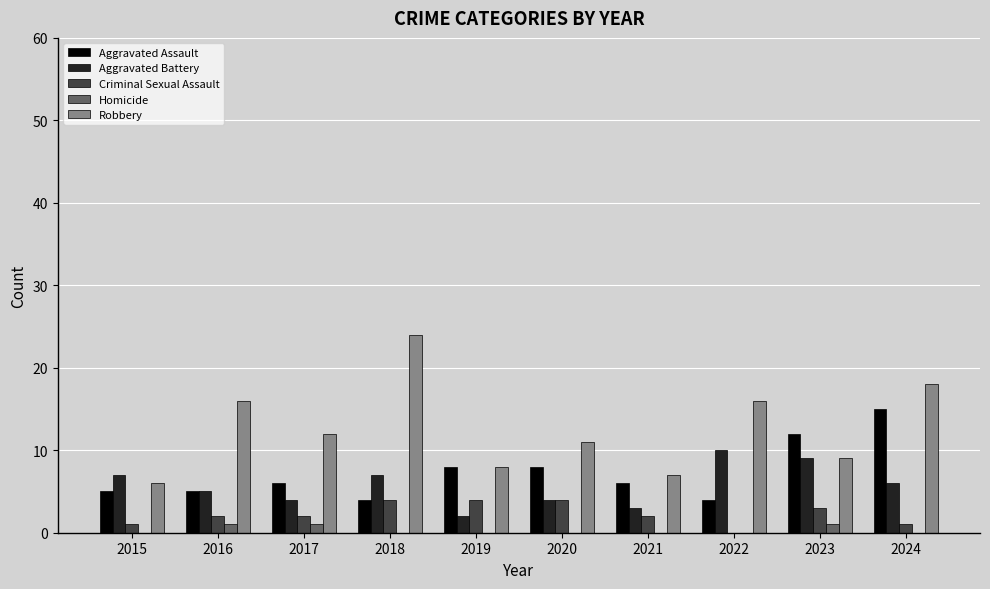

What is the average value of the Criminal Sexual Assault series?

2